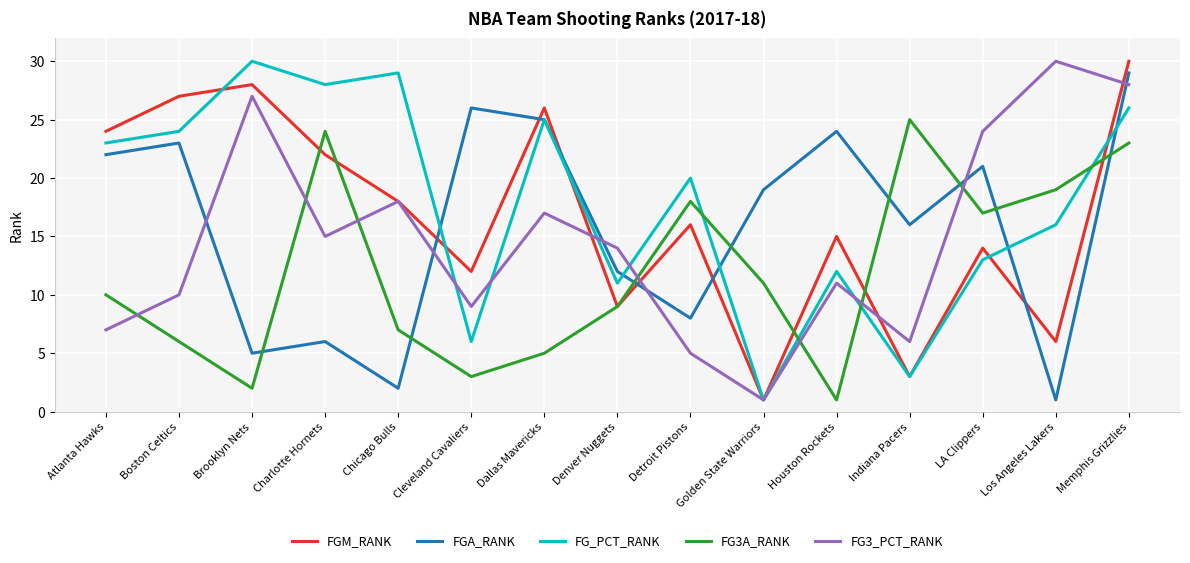

Which category has the highest value in the FGM_RANK series?

Memphis Grizzlies